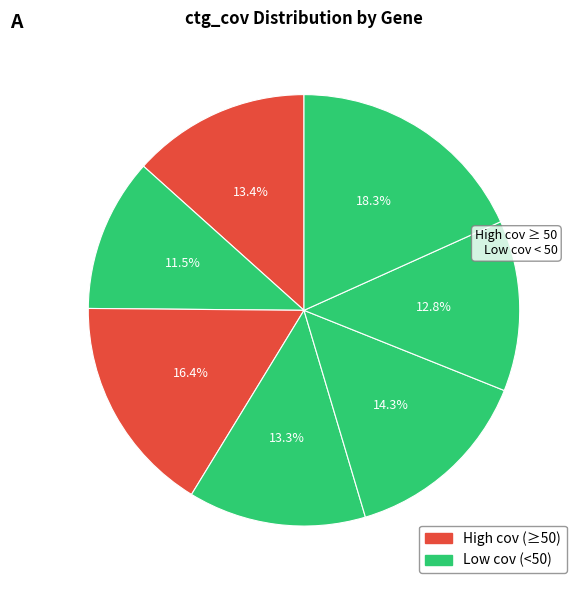

Count the number of slices in the pie.

7